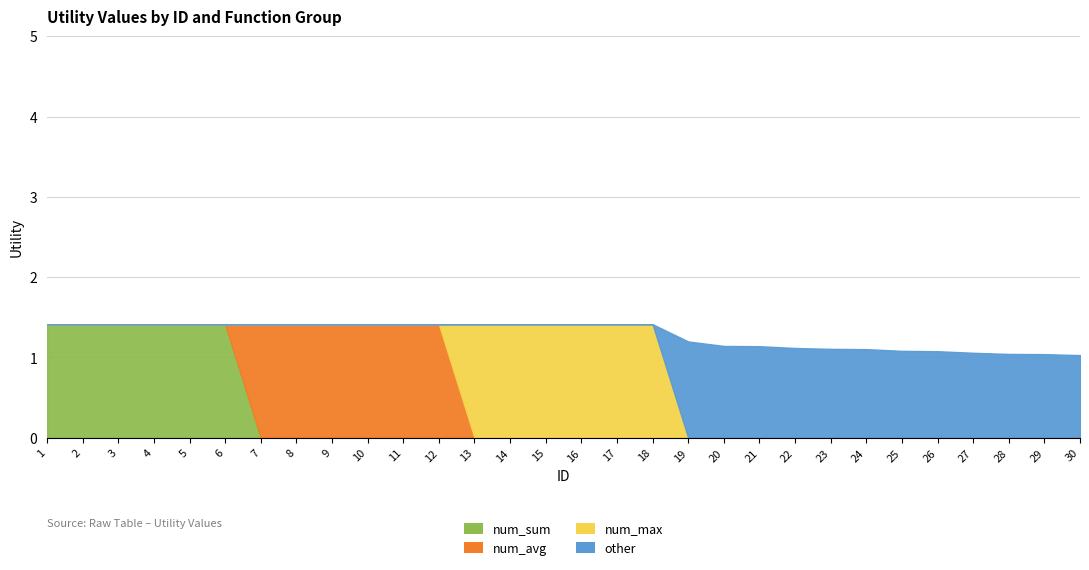

Between 22 and 30, which series saw the biggest shift?

other